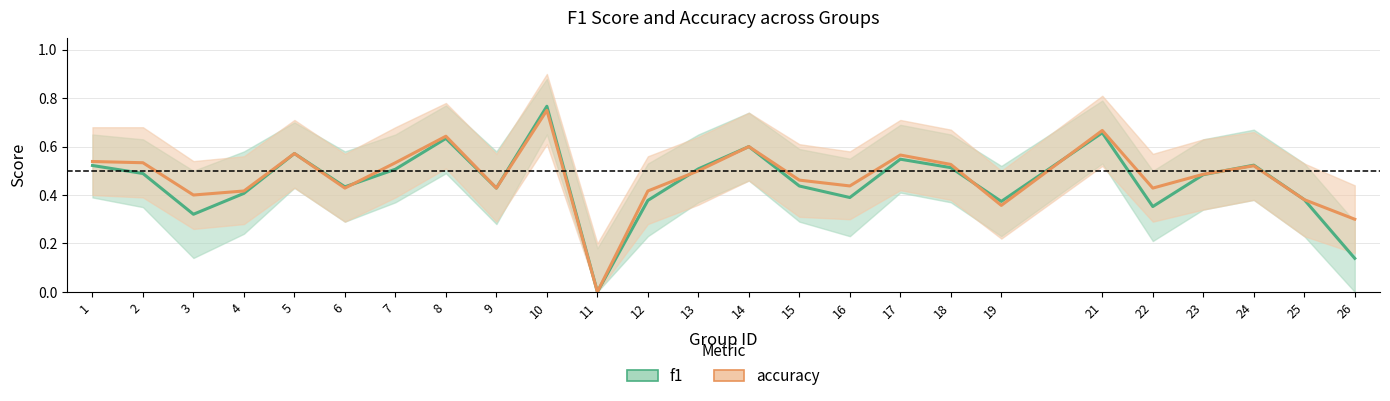

How many lines are shown in the chart?

2